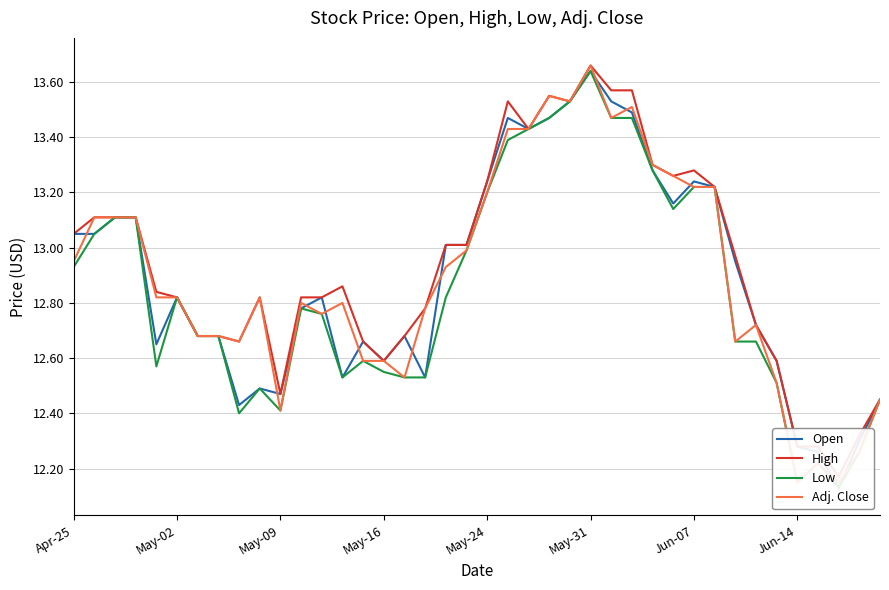

Which series has the widest spread of values?

Open